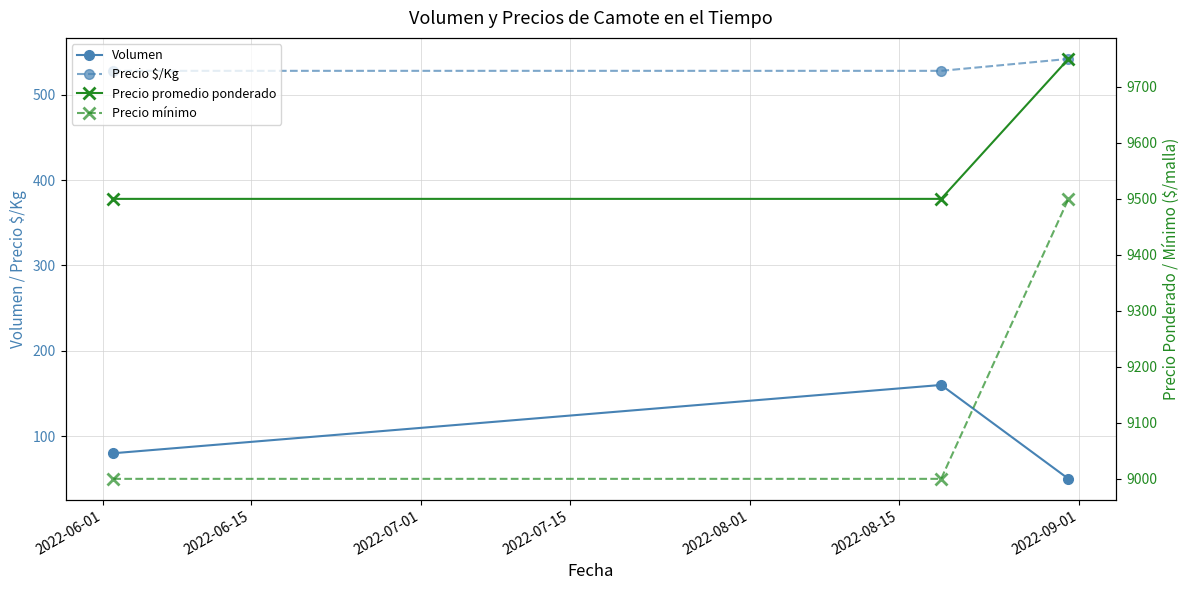

What is the value of the Volumen point at the 3rd from the left?

50